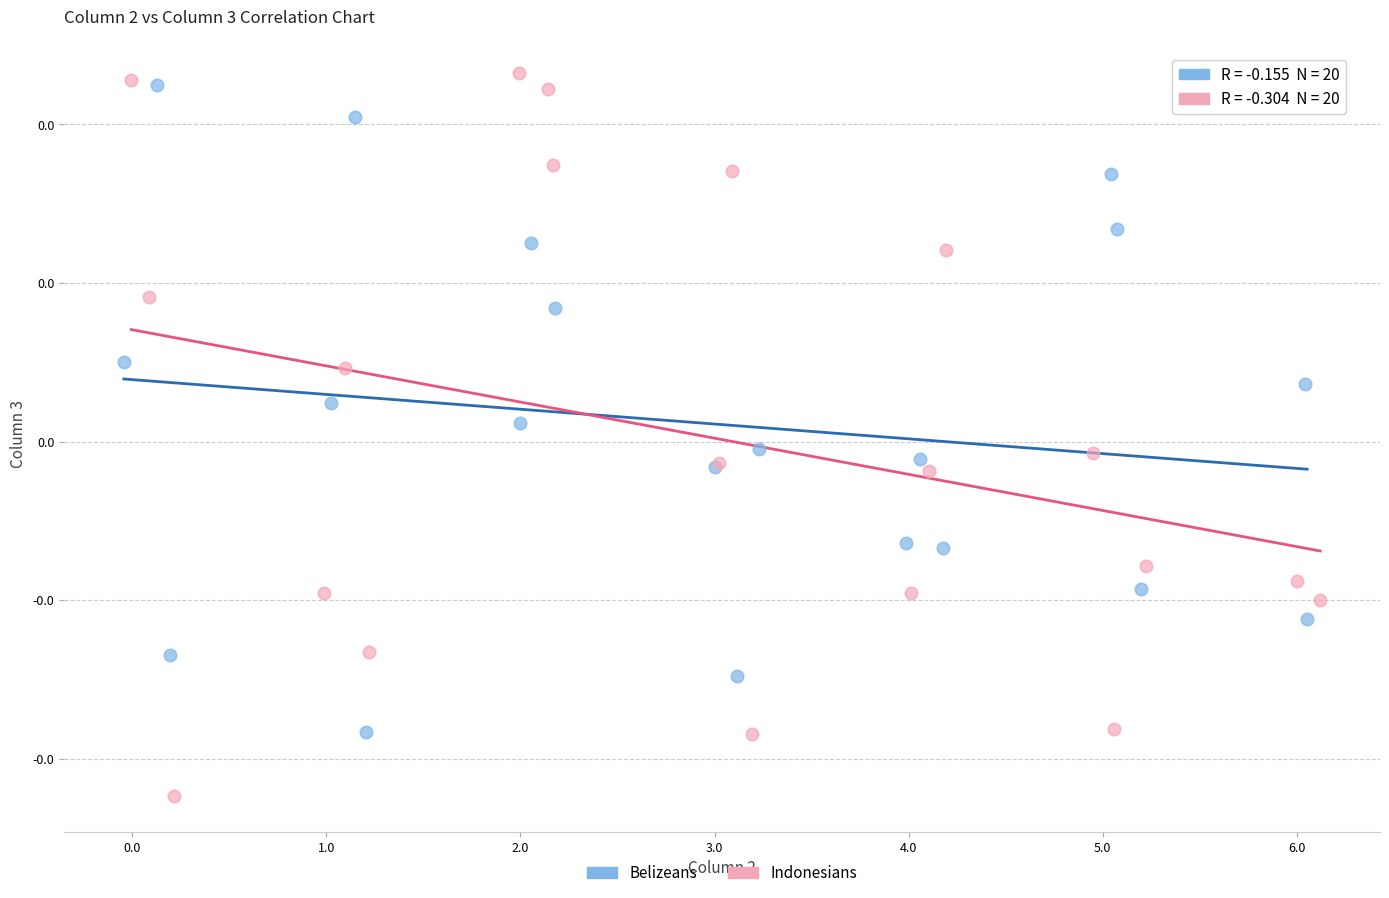

What are all the series names shown in the legend?

Belizeans, Indonesians